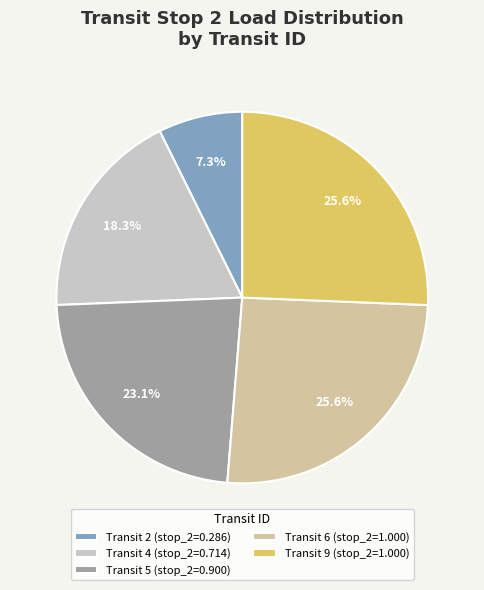

Which category has the smallest portion of the pie?

Transit 2 (stop_2=0.286)